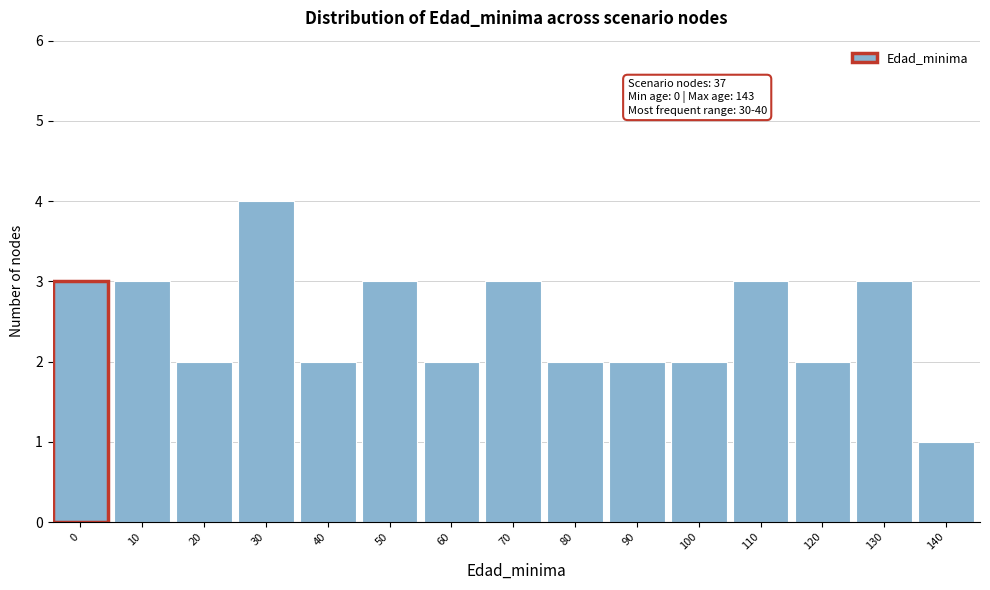

Reading left to right, extract all data points from this chart.

0=3	10=3	20=2	30=4	40=2	50=3	60=2	70=3	80=2	90=2	100=2	110=3	120=2	130=3	140=1